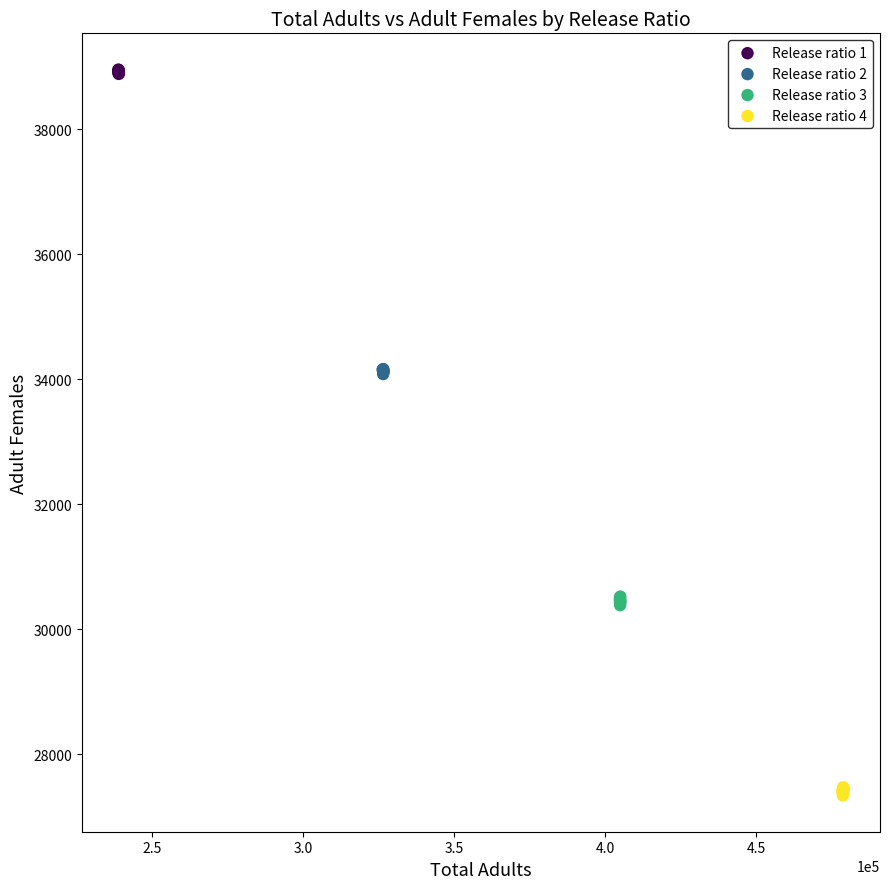

Which series contains the lowest Y value?

Release ratio 4